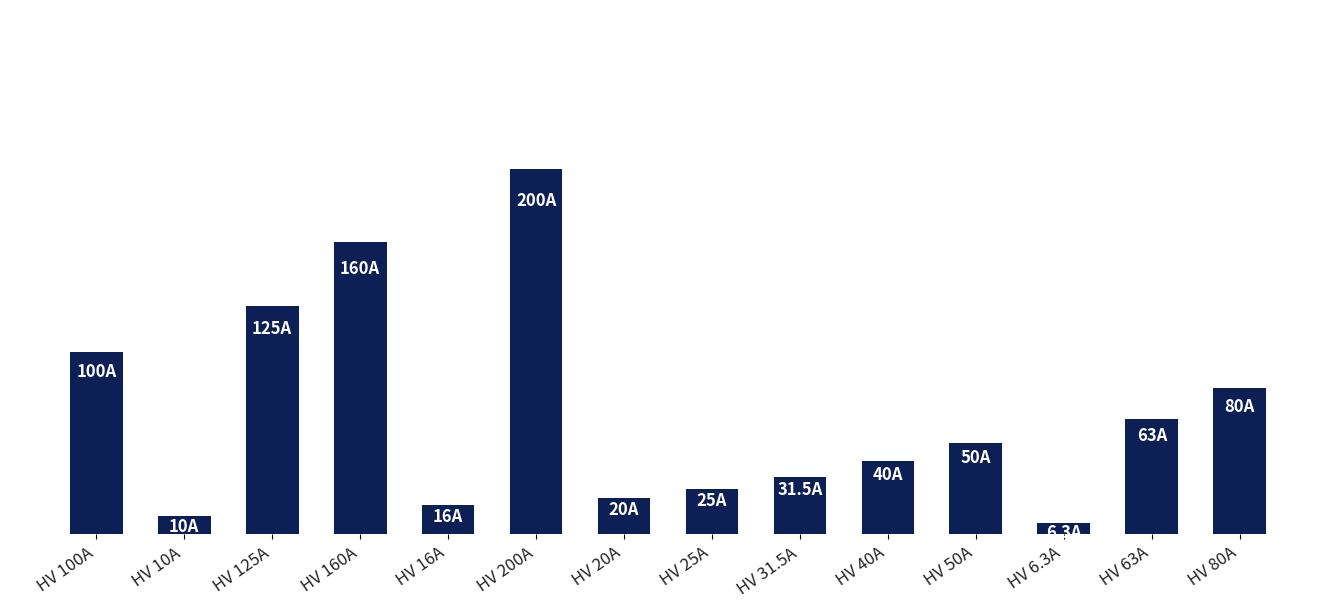

What is the difference between the maximum and second lowest values?

190.0